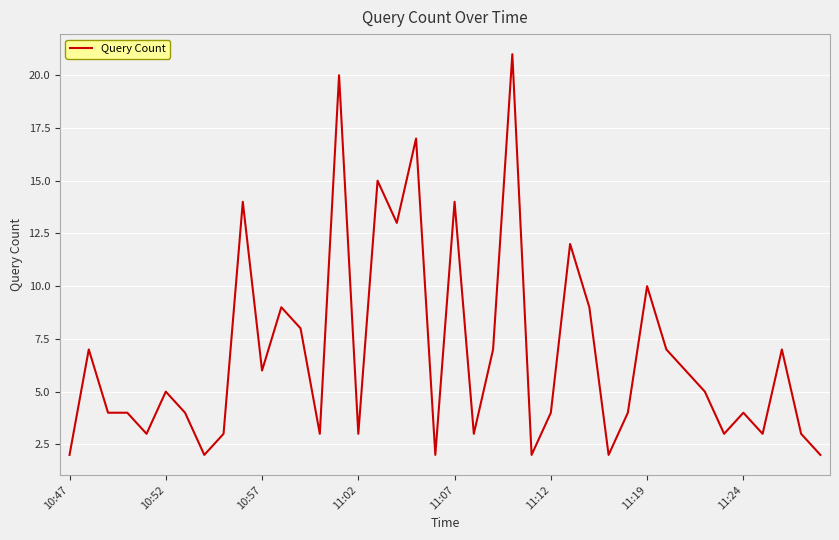

What is the greatest value displayed?

21